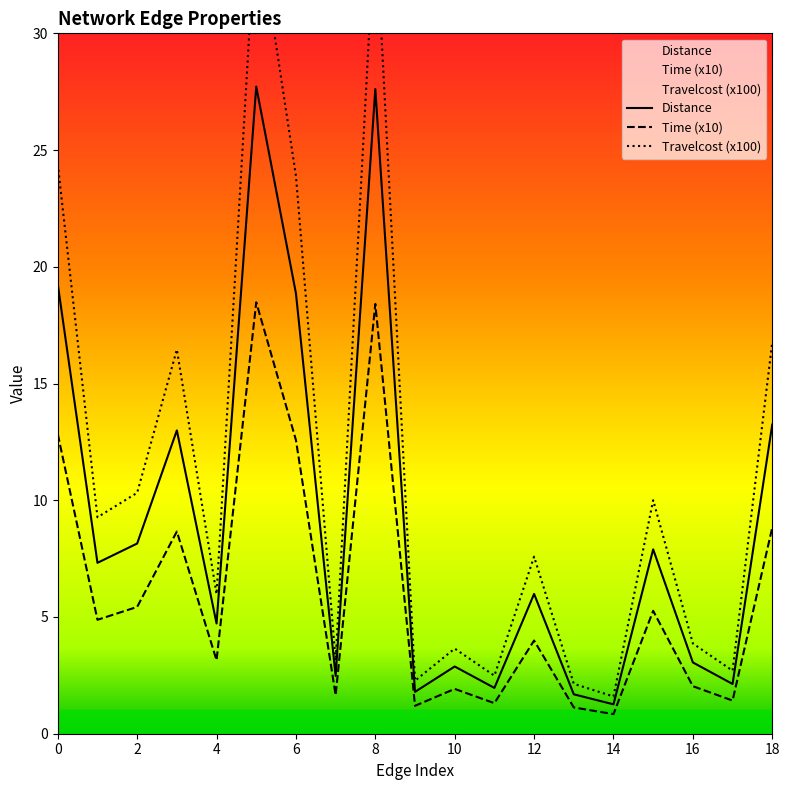

True or false: Time and Distance cross at least once.

False